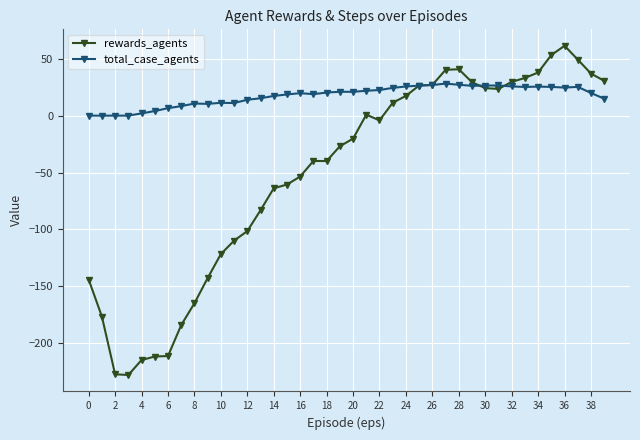

What is the value of the total_case_agents point at the 16th from the left?

18.6